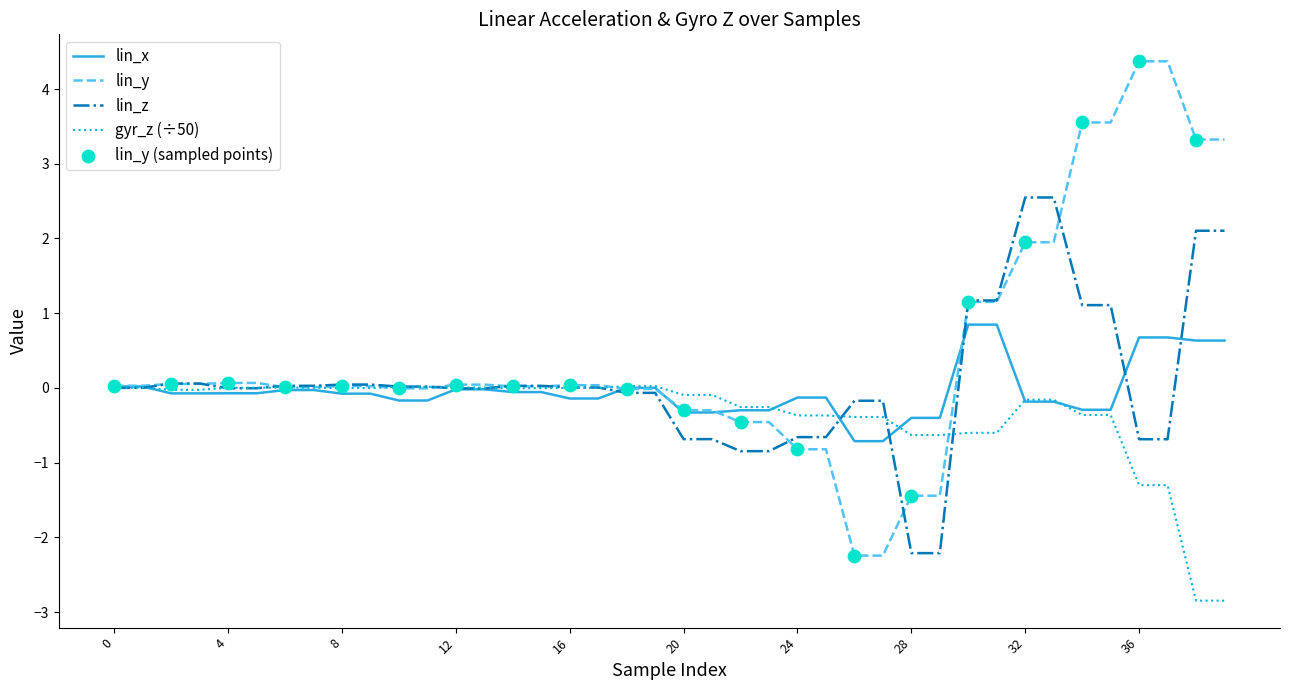

Which series has the largest total across all categories?

lin_y